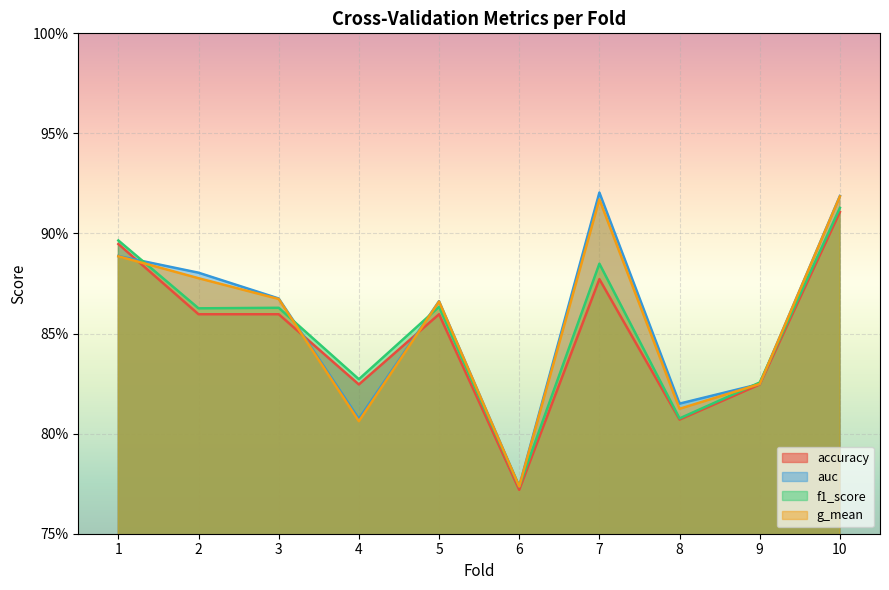

Which category has the lowest value in the accuracy series?

6